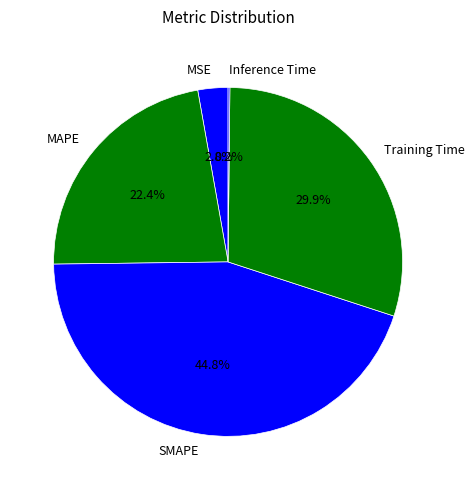

To the nearest percent, what is the average slice percentage?

20%